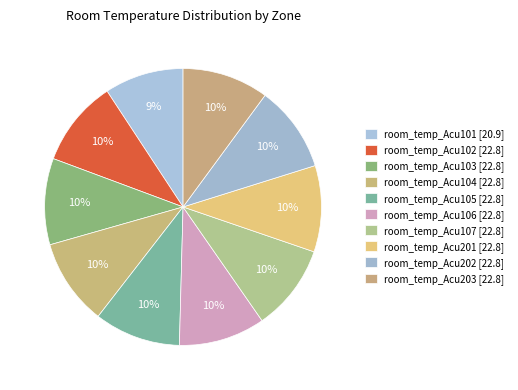

Combined, what portion of the pie is room_temp_Acu202 and room_temp_Acu104?

20.2%